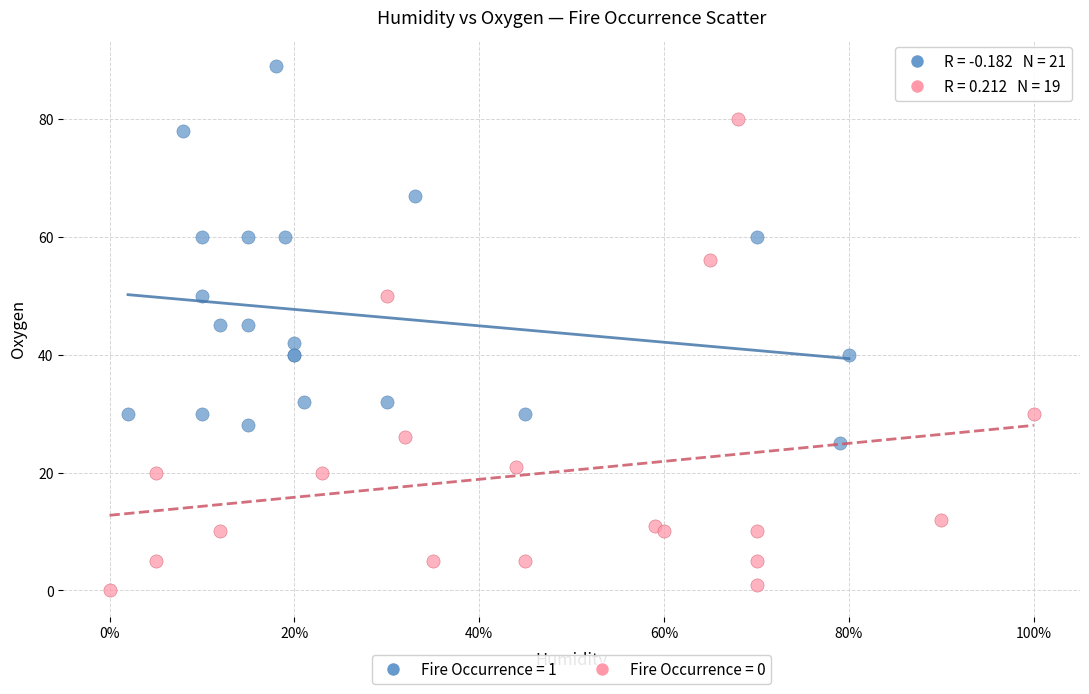

Which series reaches the maximum Y coordinate?

Fire Occurrence = 1